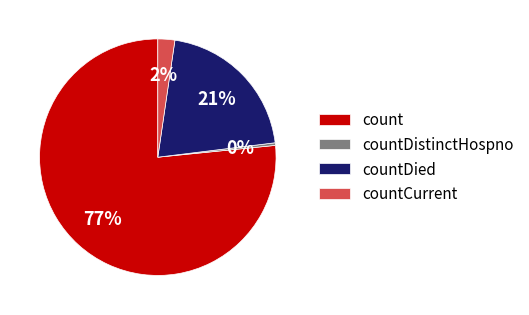

Which has a higher value, count or countCurrent?

count